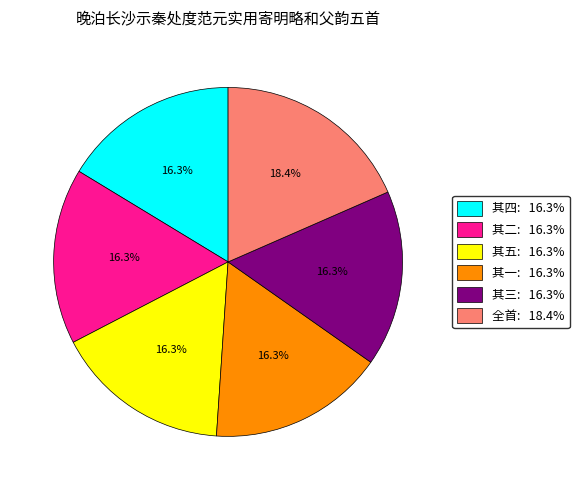

Is there a majority slice in this chart?

No